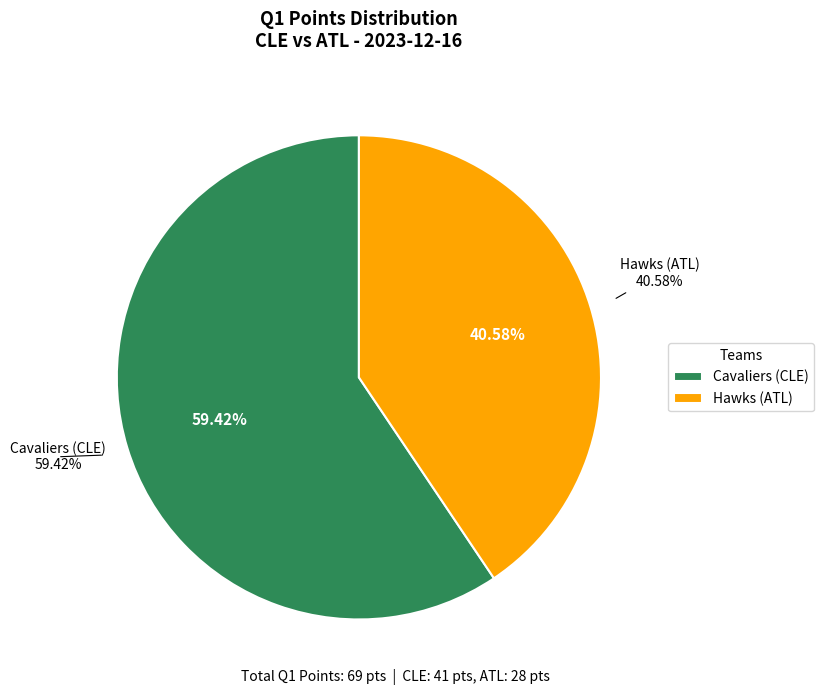

Which slice is the largest?

Cavaliers (CLE)